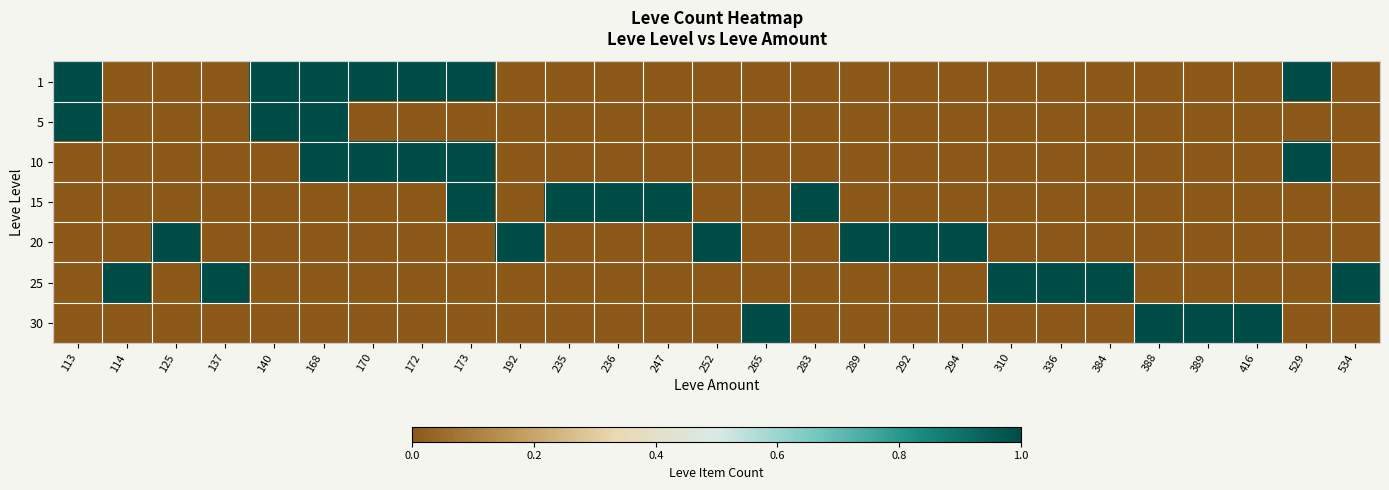

Between 252 and 336, which series saw the biggest shift?

20